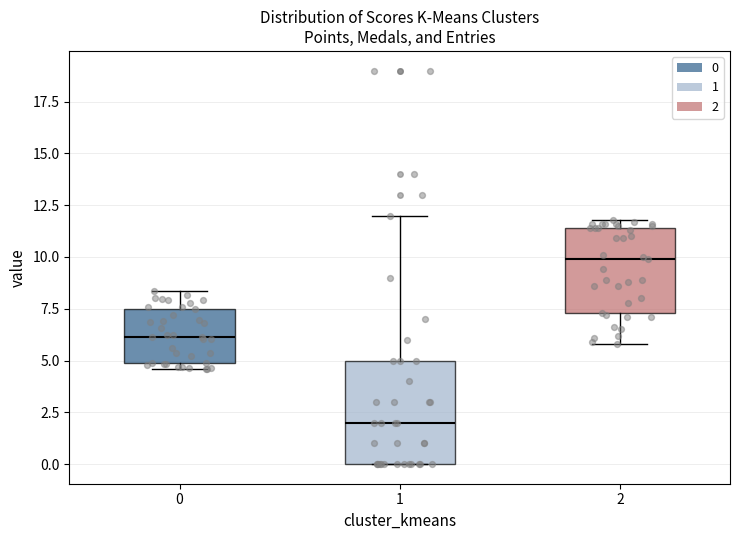

Reading left to right, read every box against the y-axis: the position of its median line, the range the box covers, and the ends of its whiskers. The values are not printed on the chart, so give them approximately, as read against the axis.

0: median 6.0, box 5.0 to 7.5, whiskers 4.5 to 8.5
1: median 2.0, box 0.0 to 5.0, whiskers 0.0 to 12.0
2: median 10.0, box 7.5 to 11.5, whiskers 6.0 to 12.0